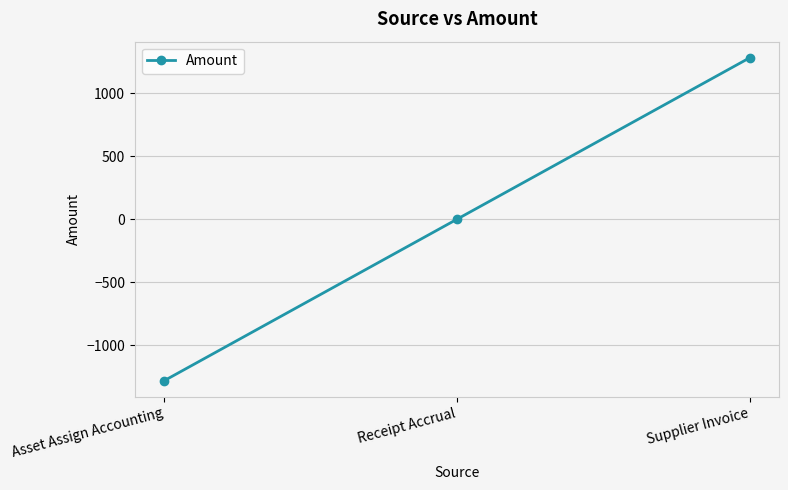

Which category has the highest value across all series?

Supplier Invoice